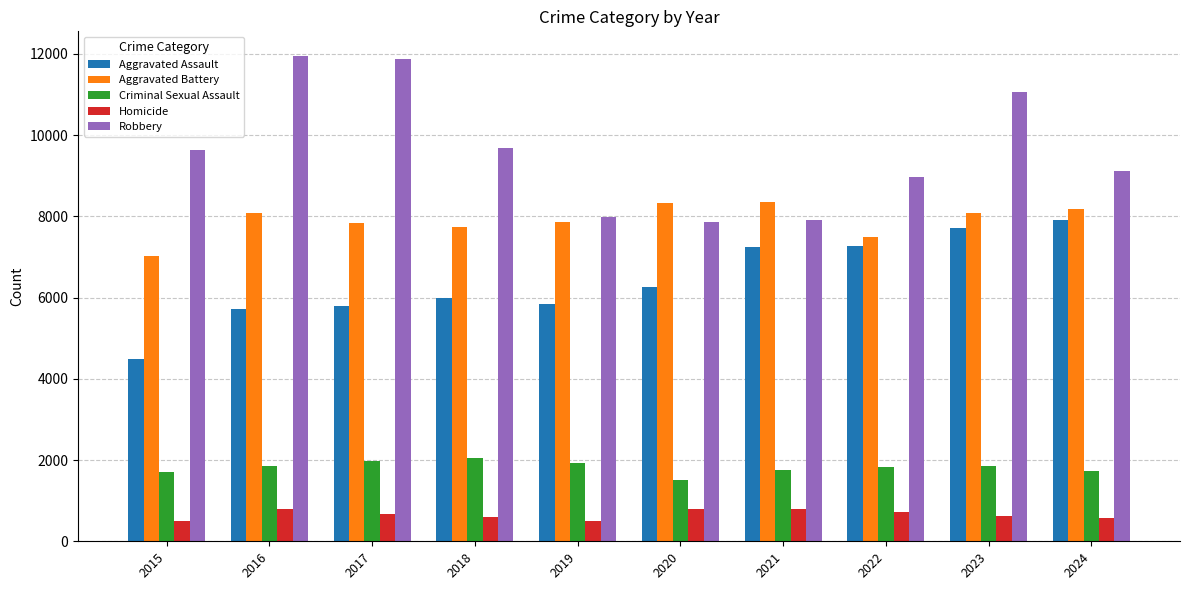

What are all the series names shown in the legend?

Aggravated Assault, Aggravated Battery, Criminal Sexual Assault, Homicide, Robbery